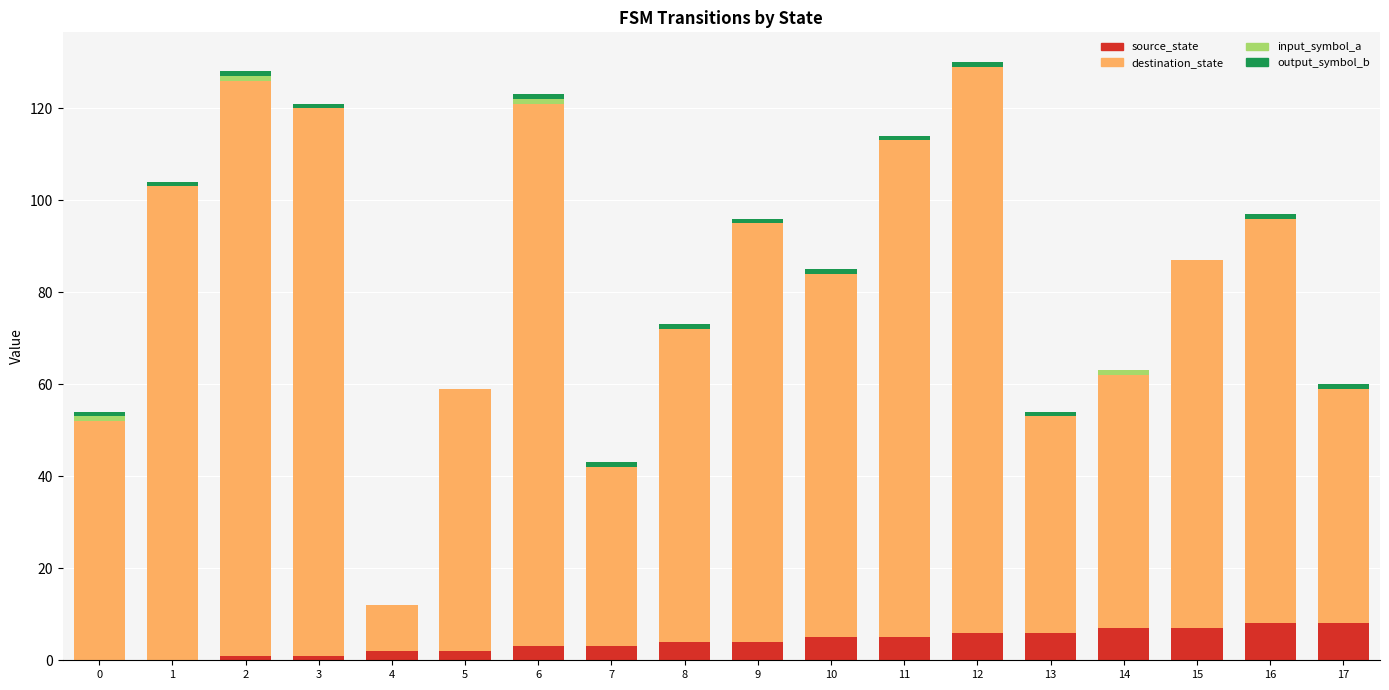

Is it true that source_state equals 4 at 9?

True